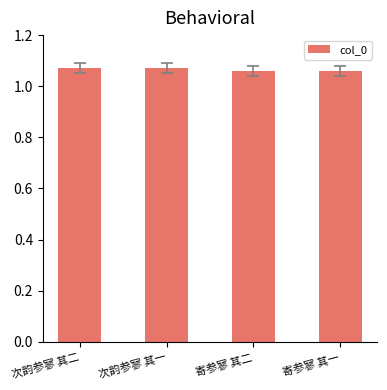

Are the bars horizontal?

No